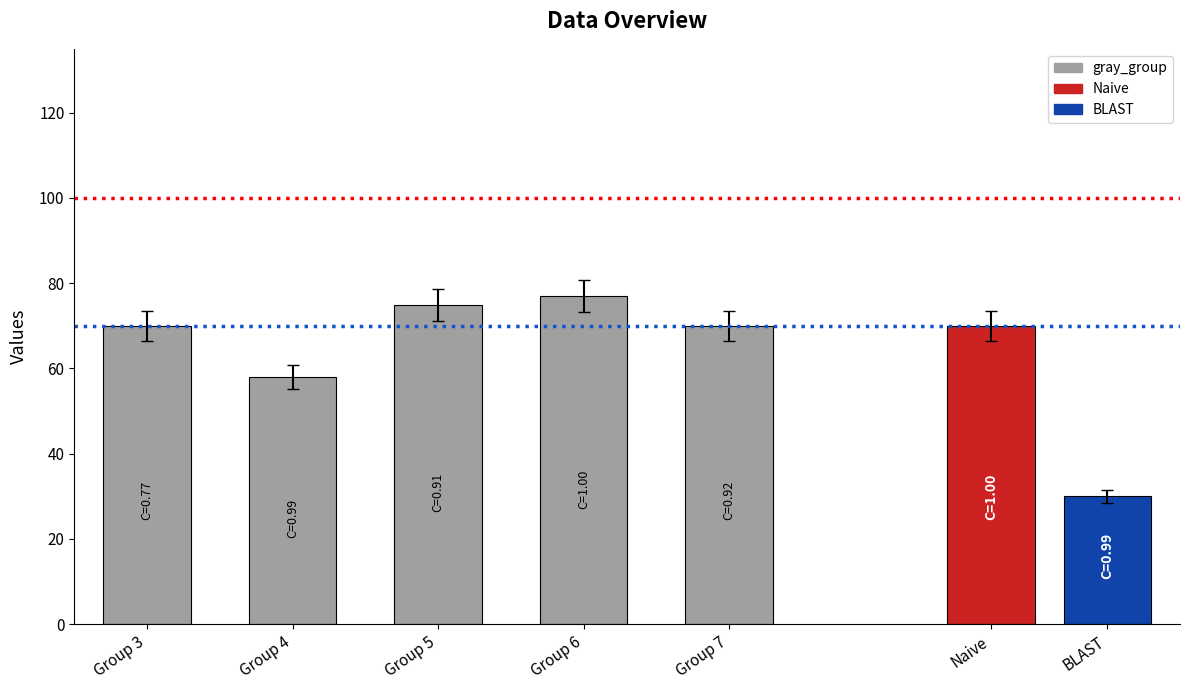

What is the smallest value displayed?

58